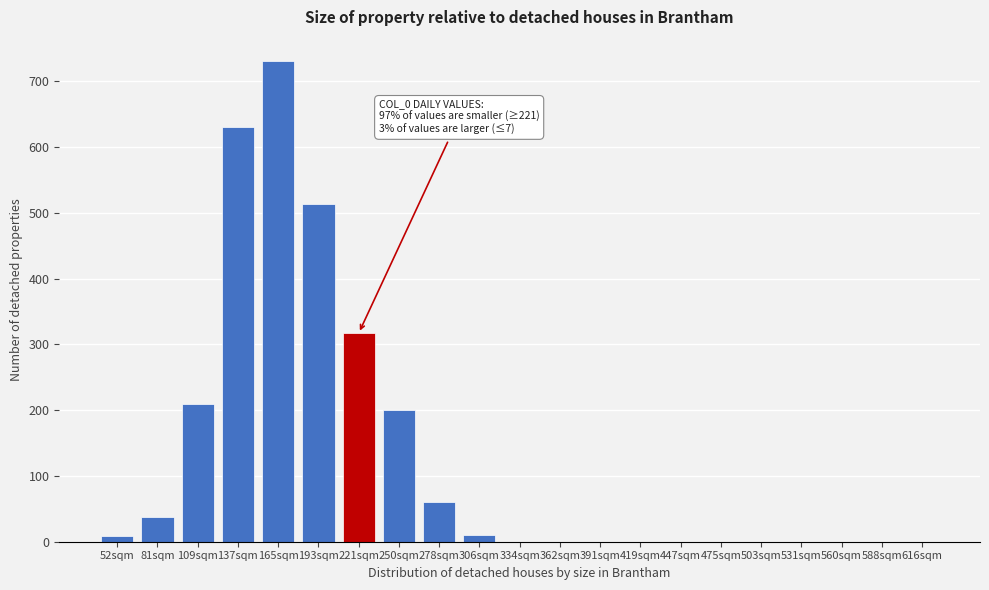

At which category does the chart reach its peak across all series?

165sqm